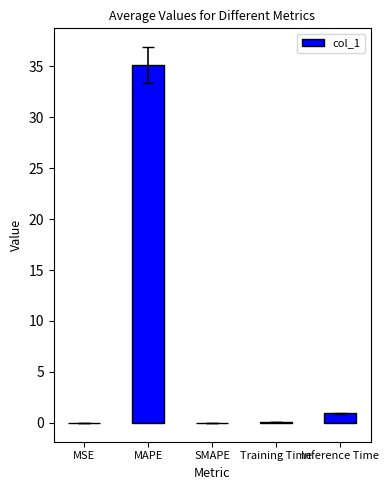

True or false: the data shows 1.0 at Inference Time.

True